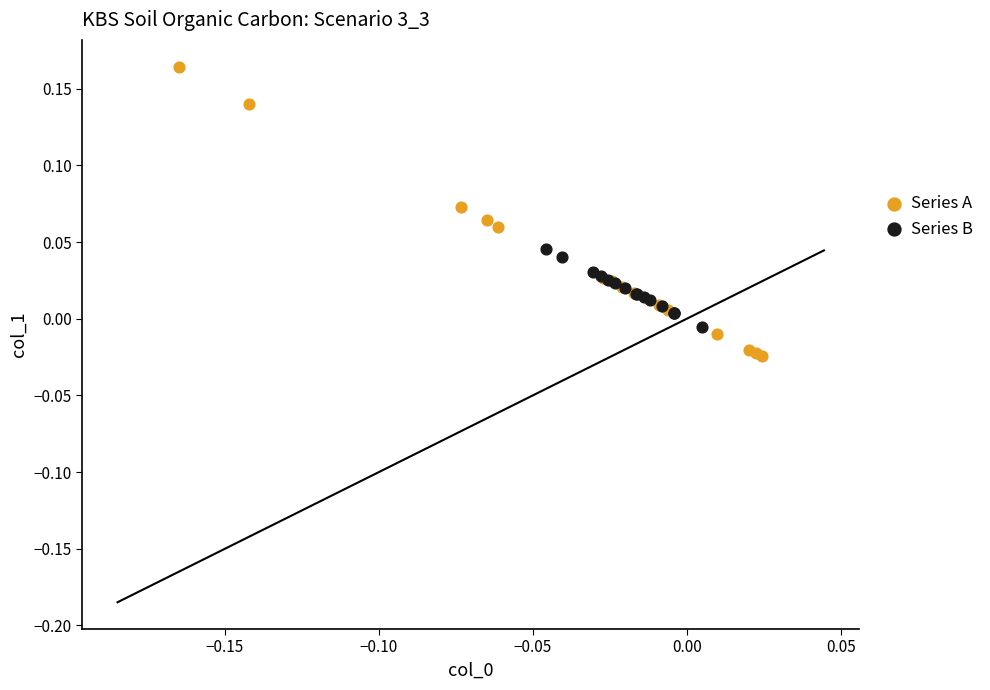

What are all the series names shown in the legend?

Series A, Series B